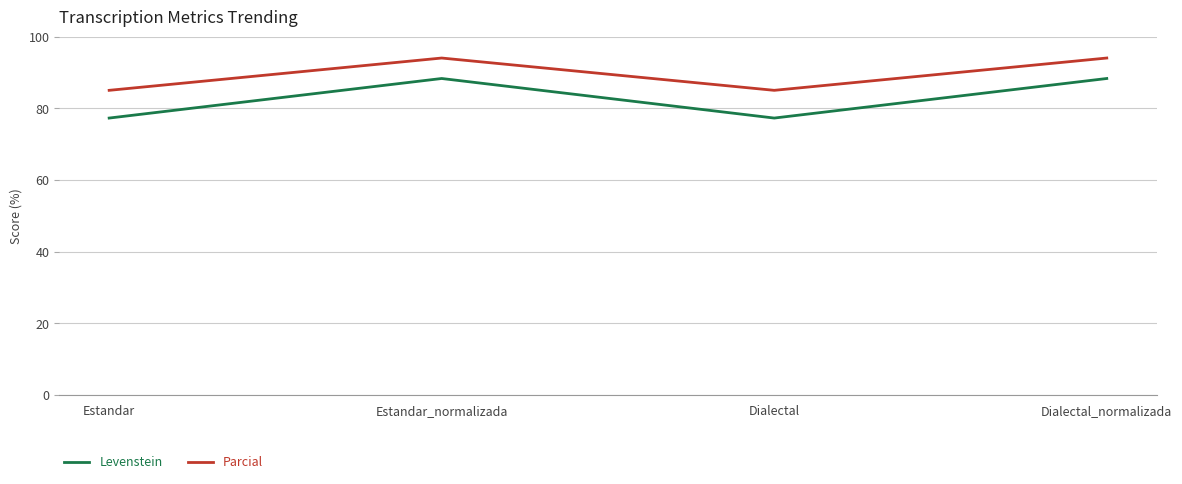

At how many categories does at least one series exceed 79?

4